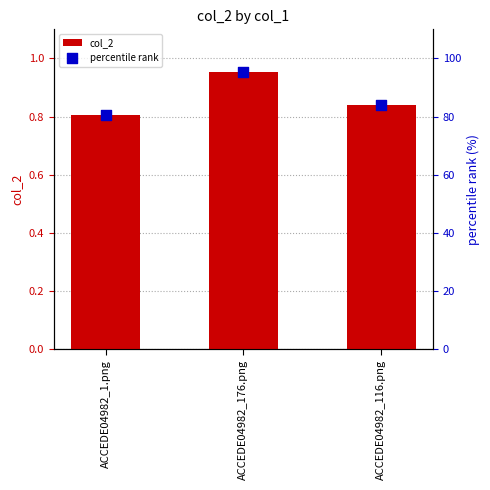

What is the total value across all series at ACCEDE04982_176.png?

96.2